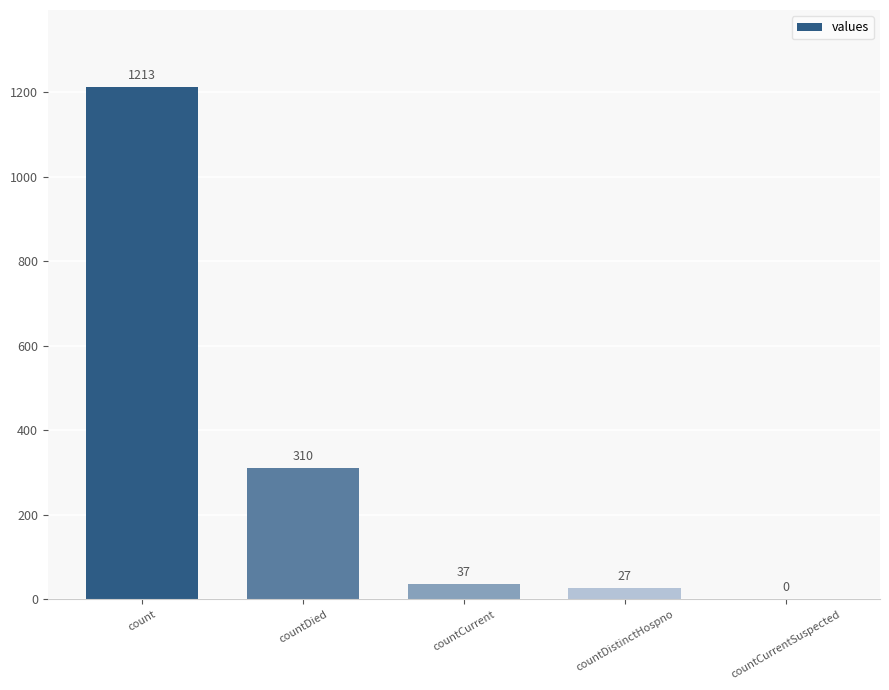

The chart shows a value of 1213 at count. True or false?

True